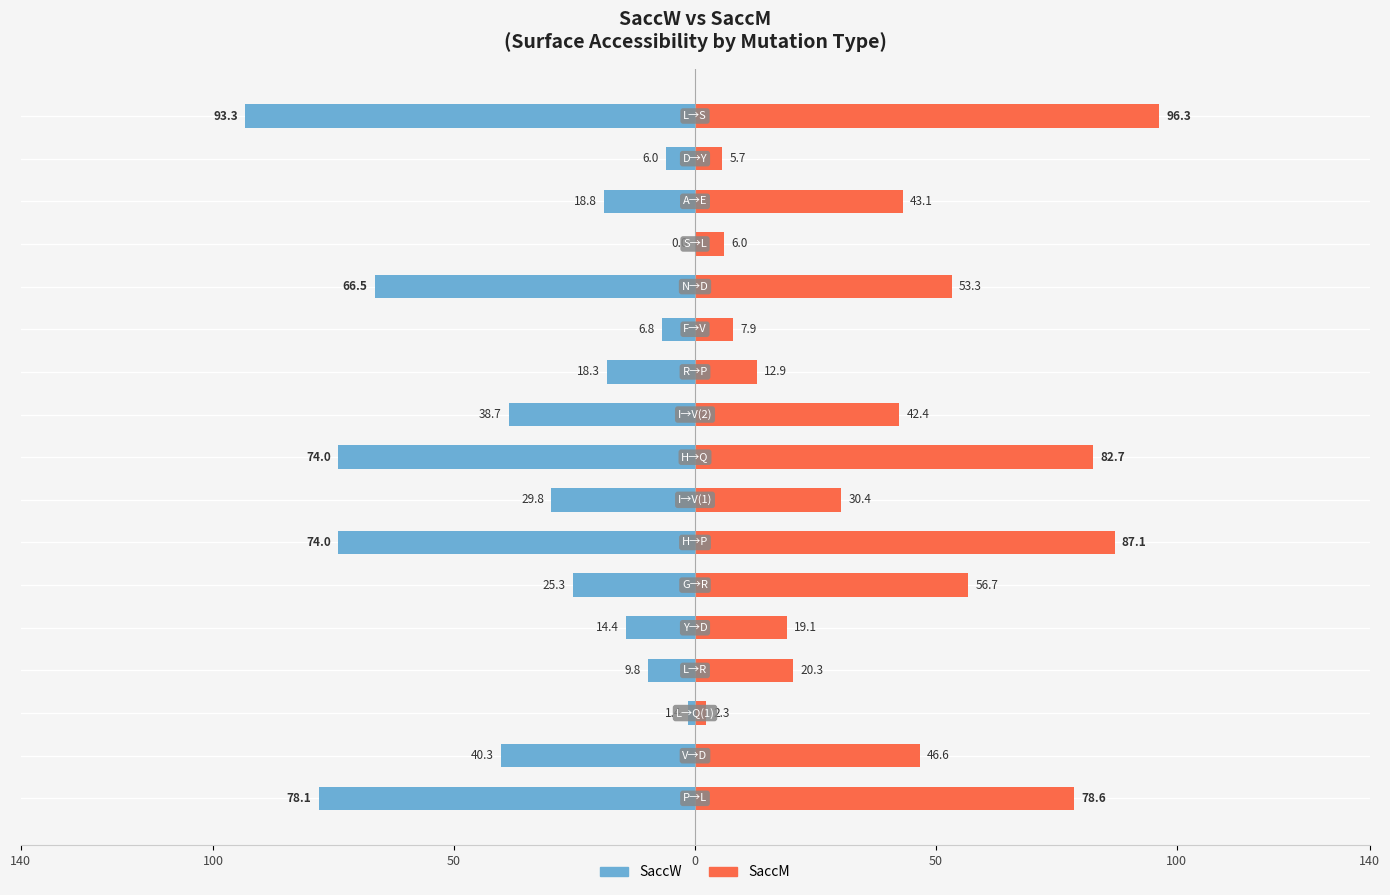

Count the number of data series in this chart.

2